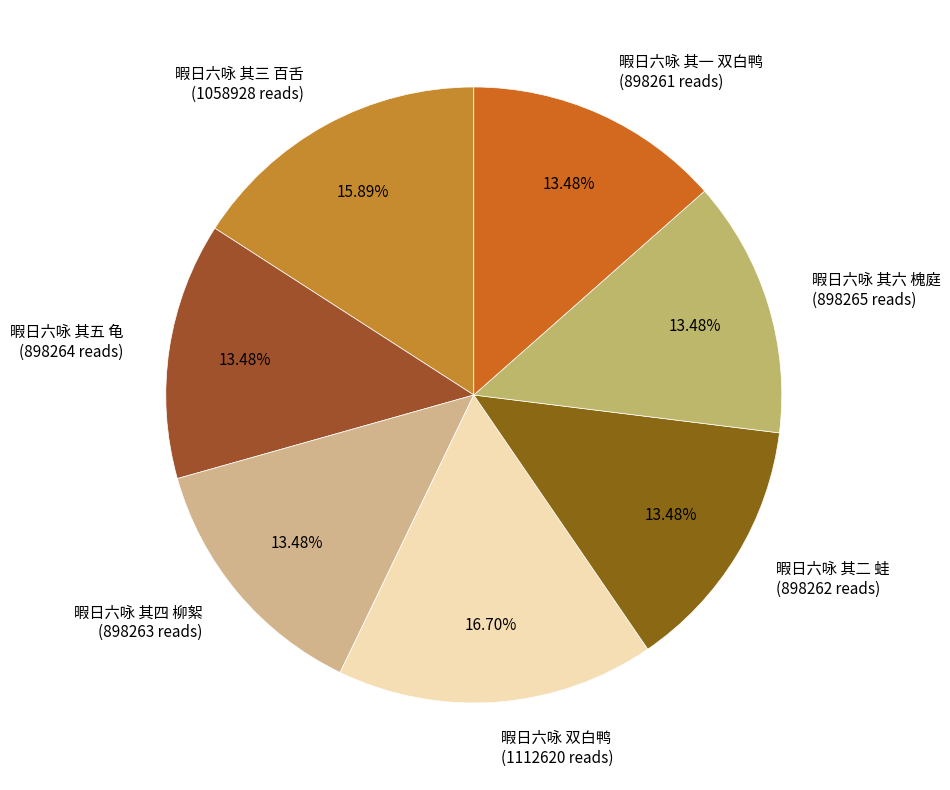

To the nearest percent, what portion does 暇日六咏 其一 双白鸭 represent?

13%